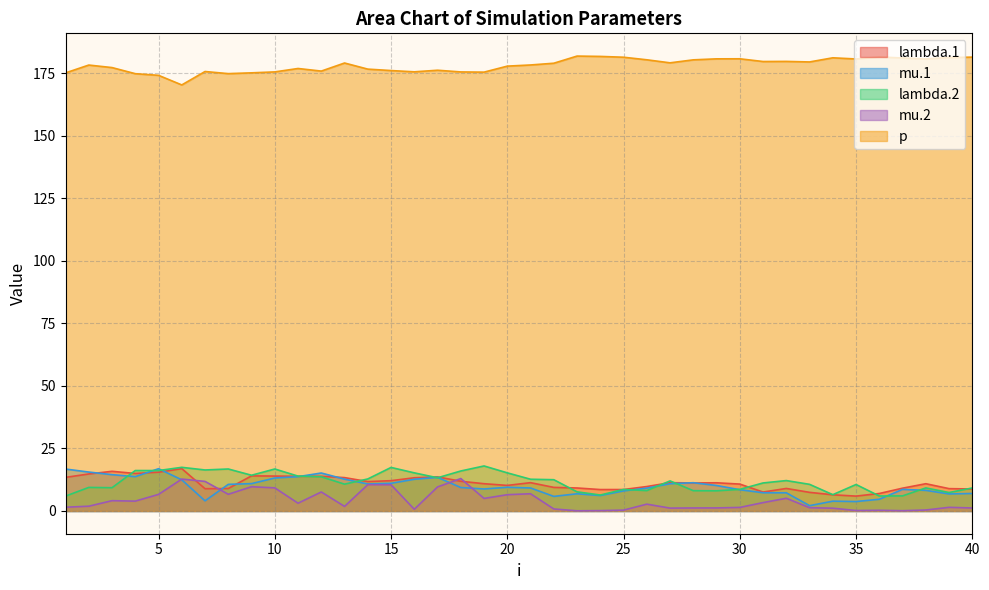

At which category is the sum across all series the highest?

6